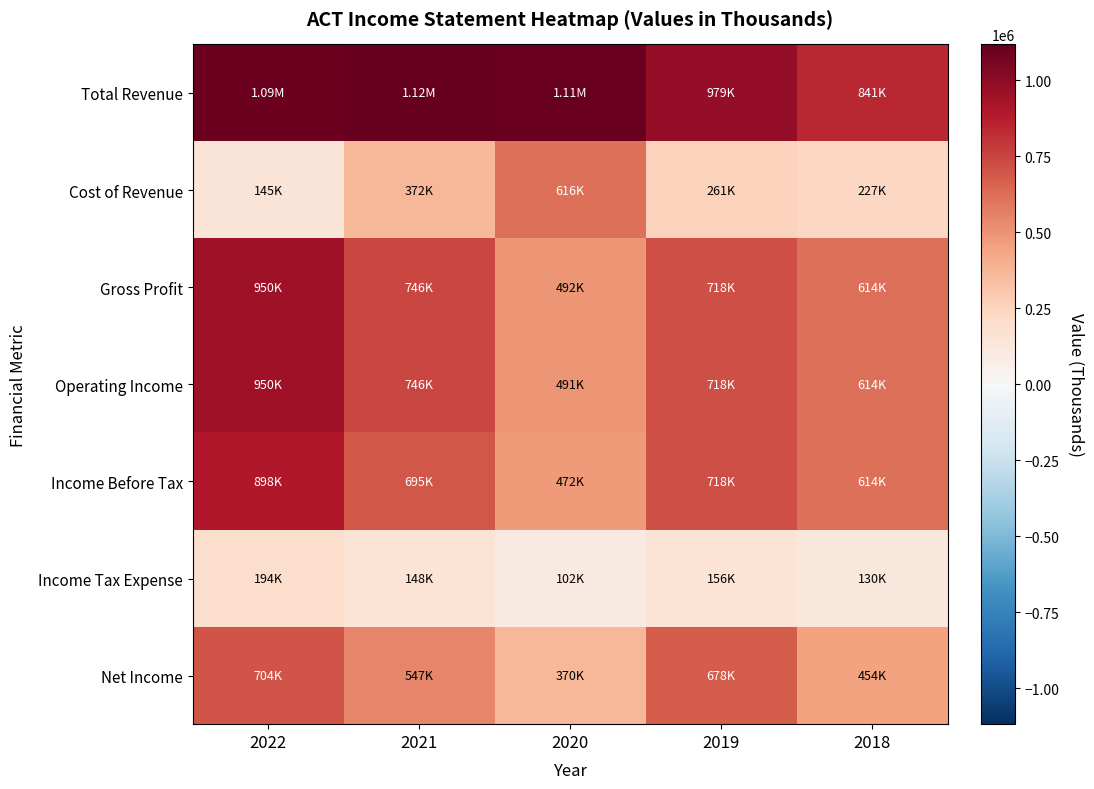

At which category is the sum across all series the highest?

2022